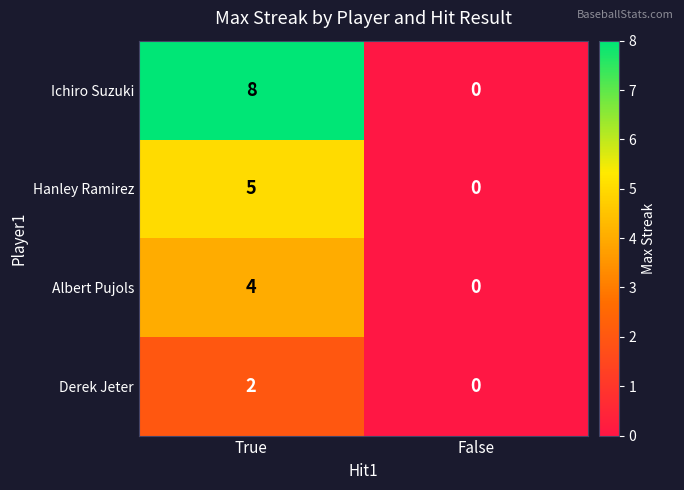

List the series in order of their overall mean, highest first.

Ichiro Suzuki, Hanley Ramirez, Albert Pujols, Derek Jeter